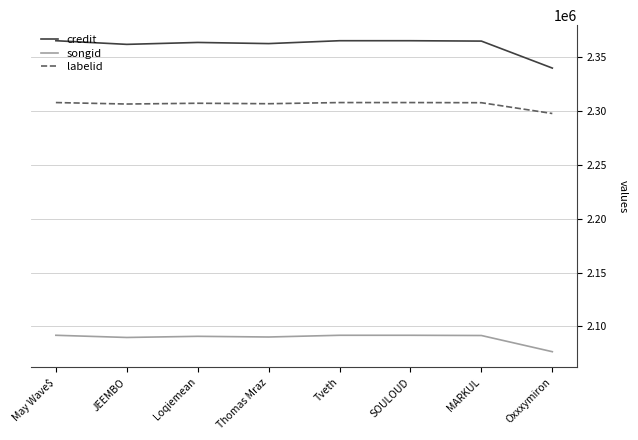

What is the spread (max minus min) of values at JEEMBO?

272348.8